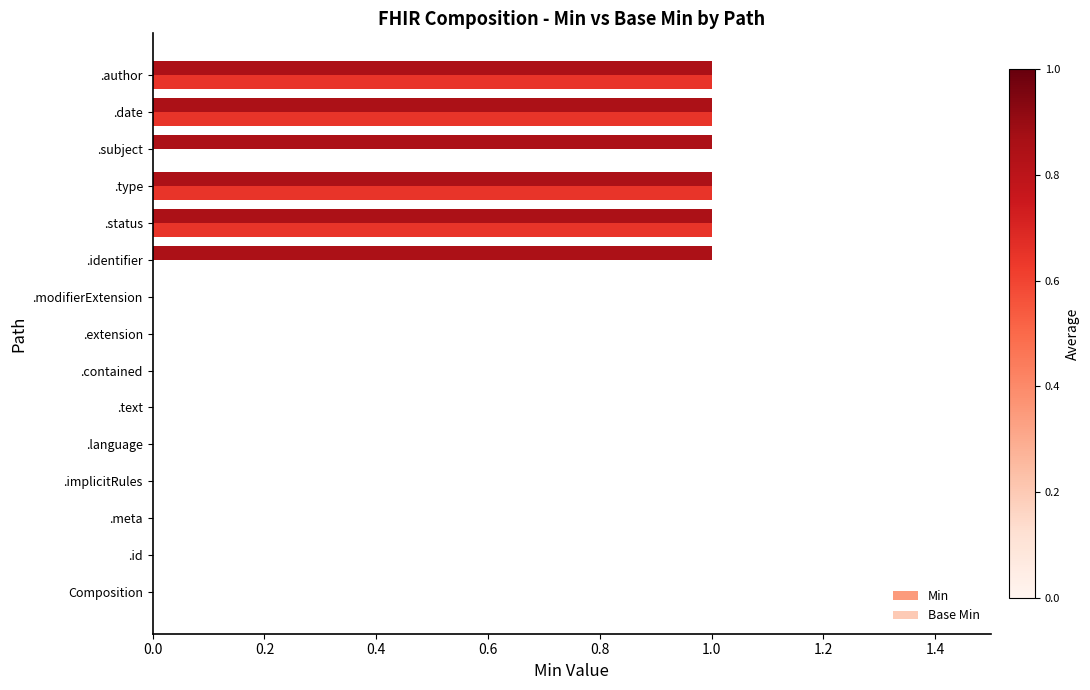

True or false: Min has a value of 1 at .type.

True